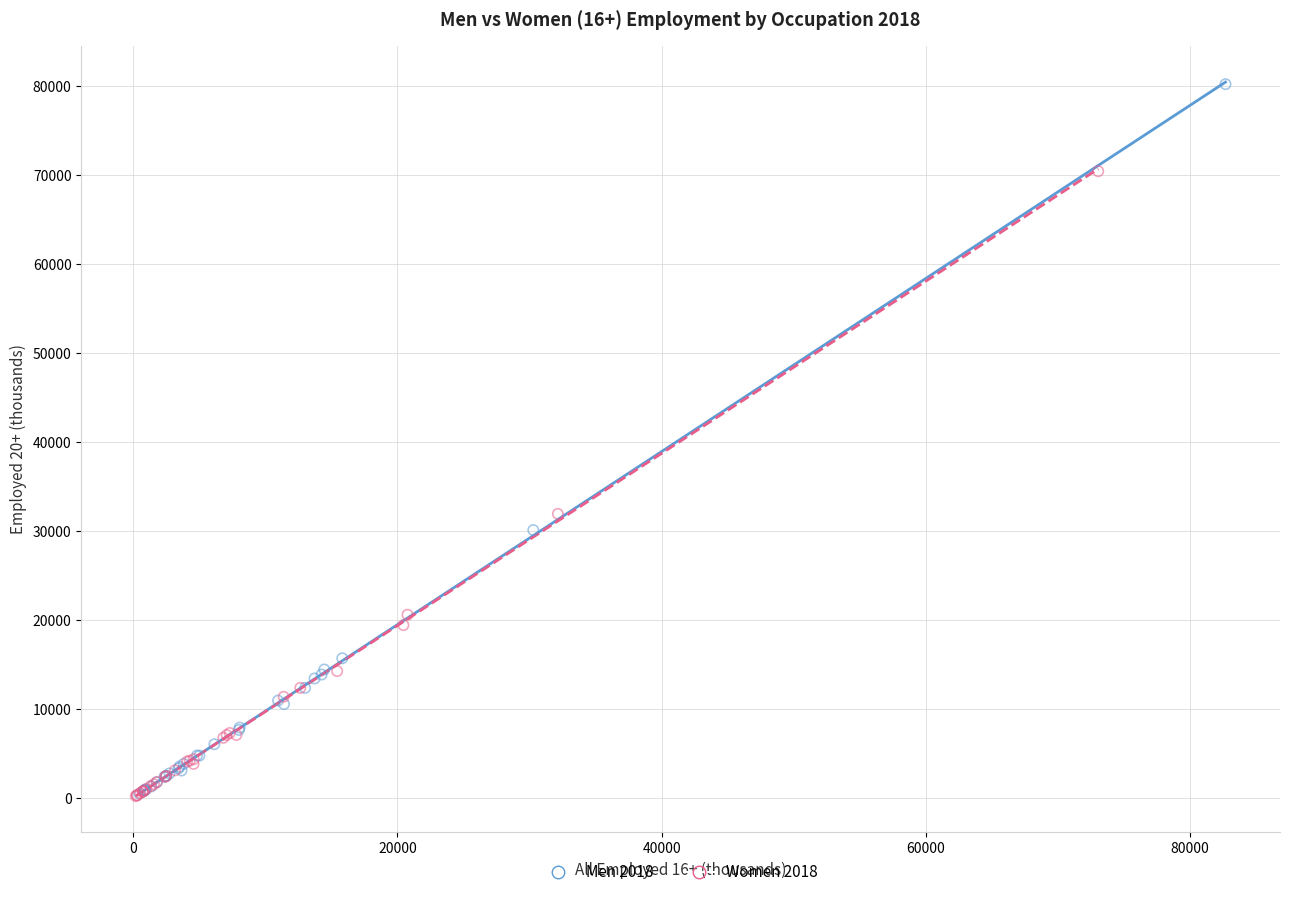

Which series has the widest spread of Y values?

Men 2018